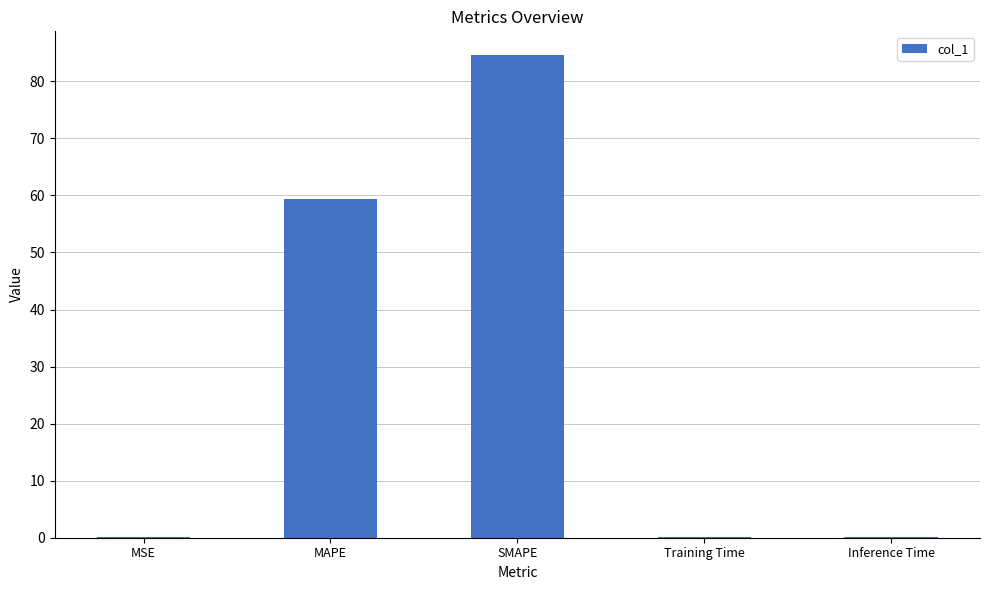

What is the sum of all values?

144.2